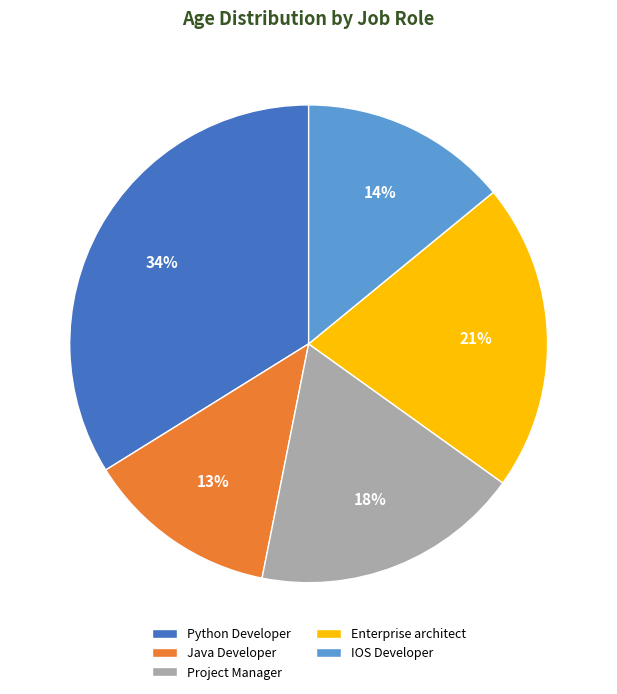

Is the sum of Java Developer and Project Manager greater than half?

No